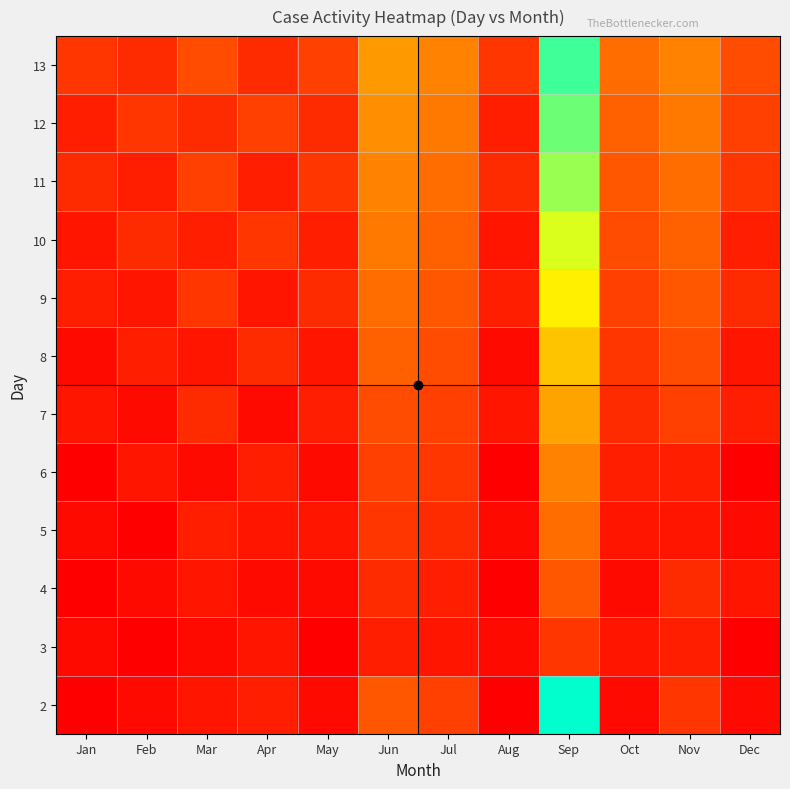

Reading left to right, extract all data points from this chart.

2: Jan=0	Feb=1	Mar=2	Apr=3	May=1	Jun=8	Jul=6	Aug=0	Sep=35	Oct=1	Nov=5	Dec=1
3: Jan=1	Feb=0	Mar=1	Apr=2	May=0	Jun=3	Jul=2	Aug=1	Sep=5	Oct=2	Nov=3	Dec=0
4: Jan=0	Feb=1	Mar=2	Apr=1	May=1	Jun=4	Jul=3	Aug=0	Sep=8	Oct=1	Nov=4	Dec=2
5: Jan=1	Feb=0	Mar=3	Apr=2	May=2	Jun=5	Jul=4	Aug=1	Sep=10	Oct=2	Nov=2	Dec=1
6: Jan=0	Feb=2	Mar=1	Apr=3	May=1	Jun=6	Jul=5	Aug=0	Sep=12	Oct=3	Nov=3	Dec=0
7: Jan=2	Feb=1	Mar=4	Apr=1	May=3	Jun=7	Jul=6	Aug=2	Sep=15	Oct=4	Nov=6	Dec=3
8: Jan=1	Feb=3	Mar=2	Apr=4	May=2	Jun=9	Jul=7	Aug=1	Sep=18	Oct=5	Nov=7	Dec=2
9: Jan=3	Feb=2	Mar=5	Apr=2	May=4	Jun=10	Jul=8	Aug=3	Sep=22	Oct=6	Nov=8	Dec=4
10: Jan=2	Feb=4	Mar=3	Apr=5	May=3	Jun=11	Jul=9	Aug=2	Sep=25	Oct=7	Nov=9	Dec=3
11: Jan=4	Feb=3	Mar=6	Apr=3	May=5	Jun=12	Jul=10	Aug=4	Sep=28	Oct=8	Nov=10	Dec=5
12: Jan=3	Feb=5	Mar=4	Apr=6	May=4	Jun=13	Jul=11	Aug=3	Sep=30	Oct=9	Nov=11	Dec=6
13: Jan=5	Feb=4	Mar=7	Apr=4	May=6	Jun=14	Jul=12	Aug=5	Sep=32	Oct=10	Nov=12	Dec=7